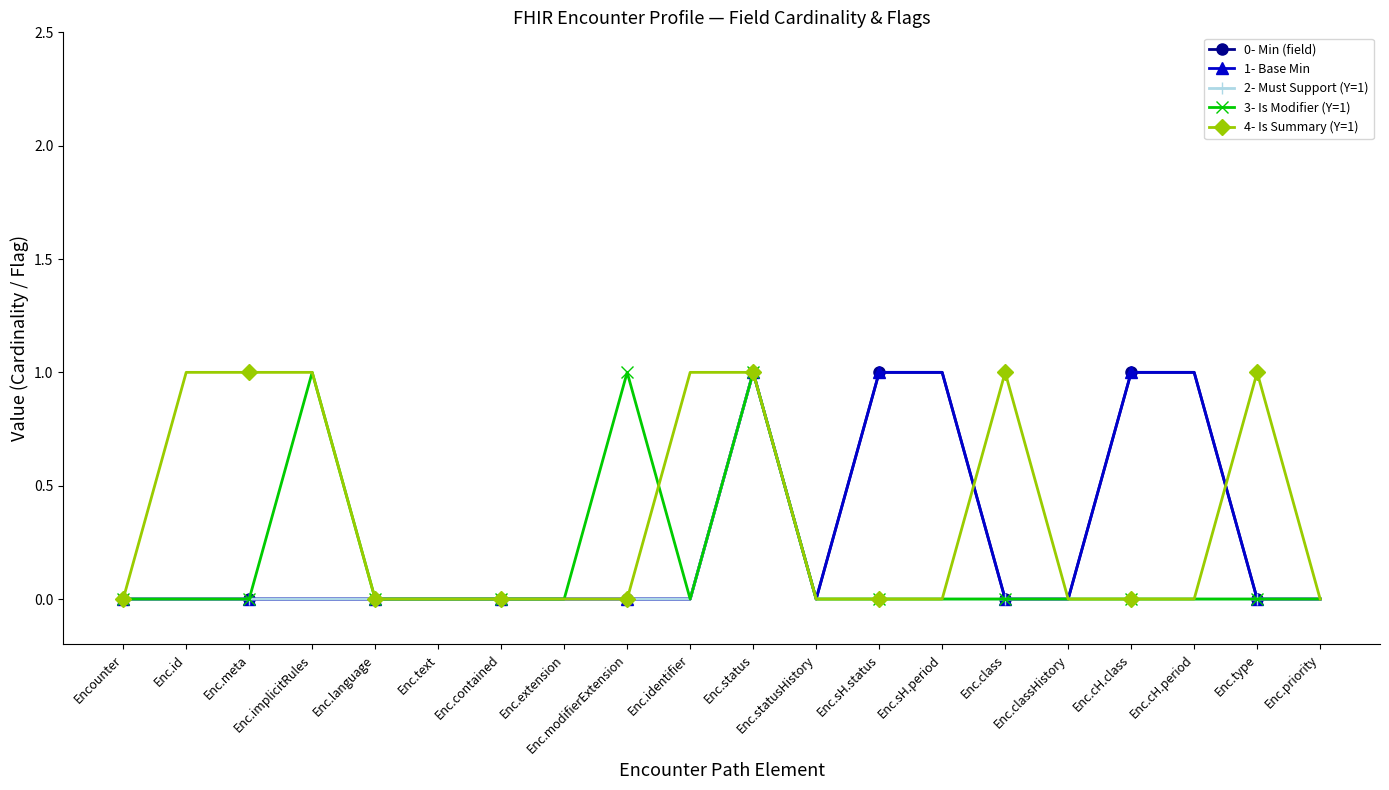

Which category has the highest value in the 4- Is Summary (Y=1) series?

Enc.id